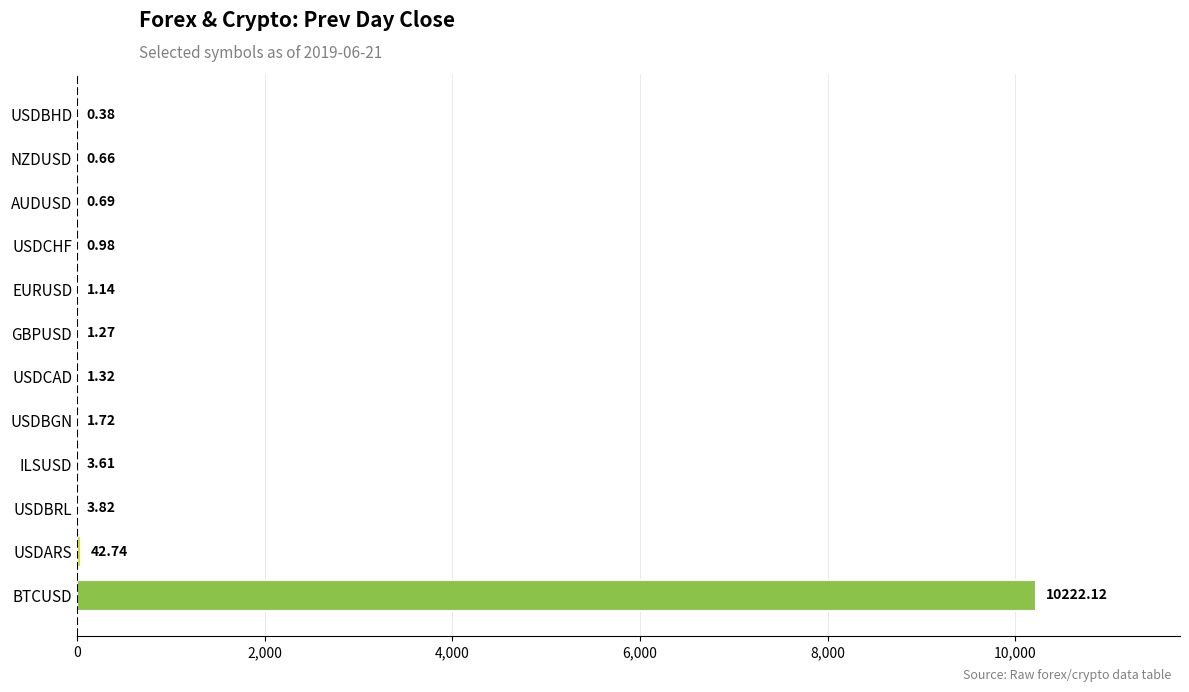

What is the sum of all values?

10280.4